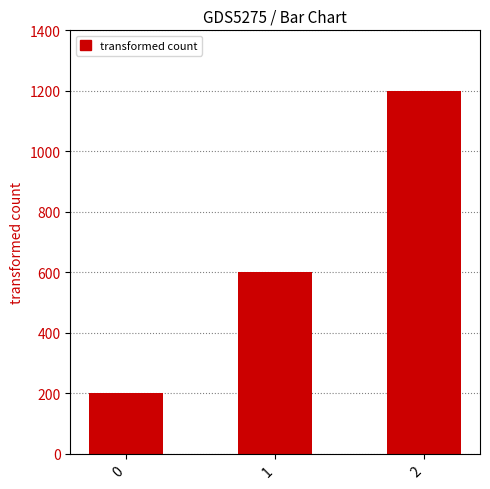

Approximately how many times larger is the value at 0 compared to 2?

0.2